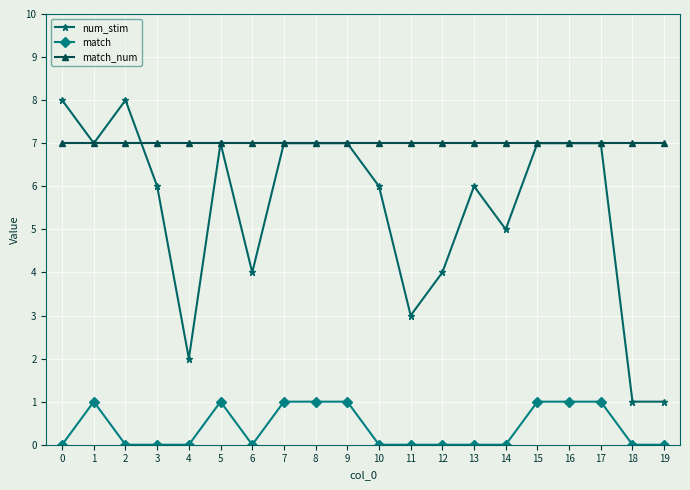

What are all the series names shown in the legend?

num_stim, match, match_num